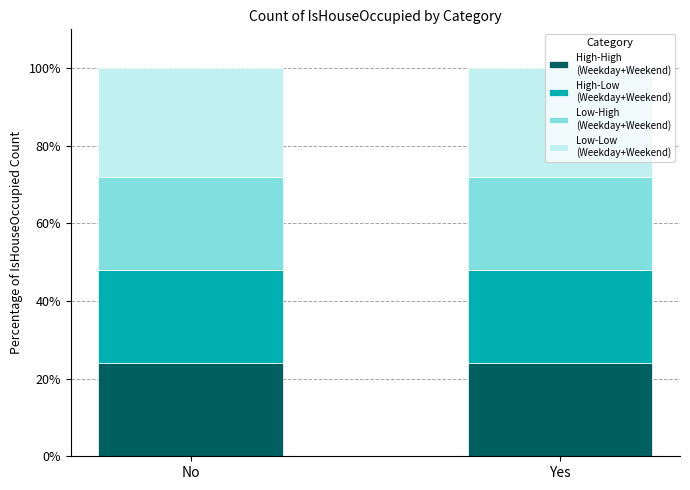

What is the total value across all series at Yes?

100